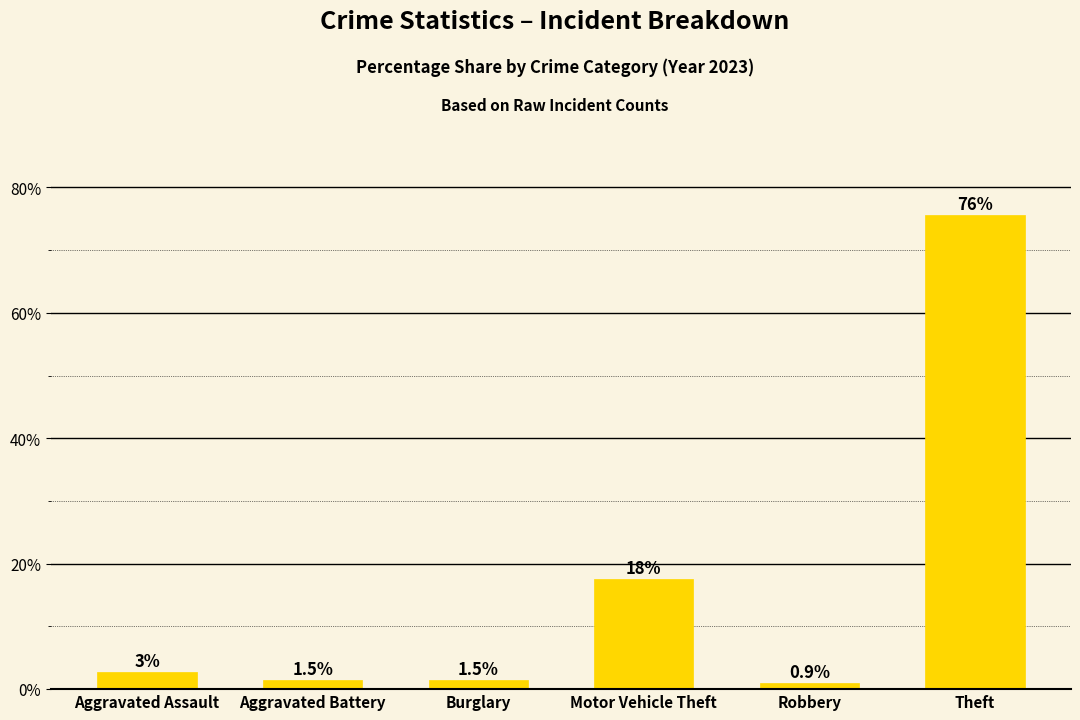

What is the difference between the maximum and minimum values?

74.8